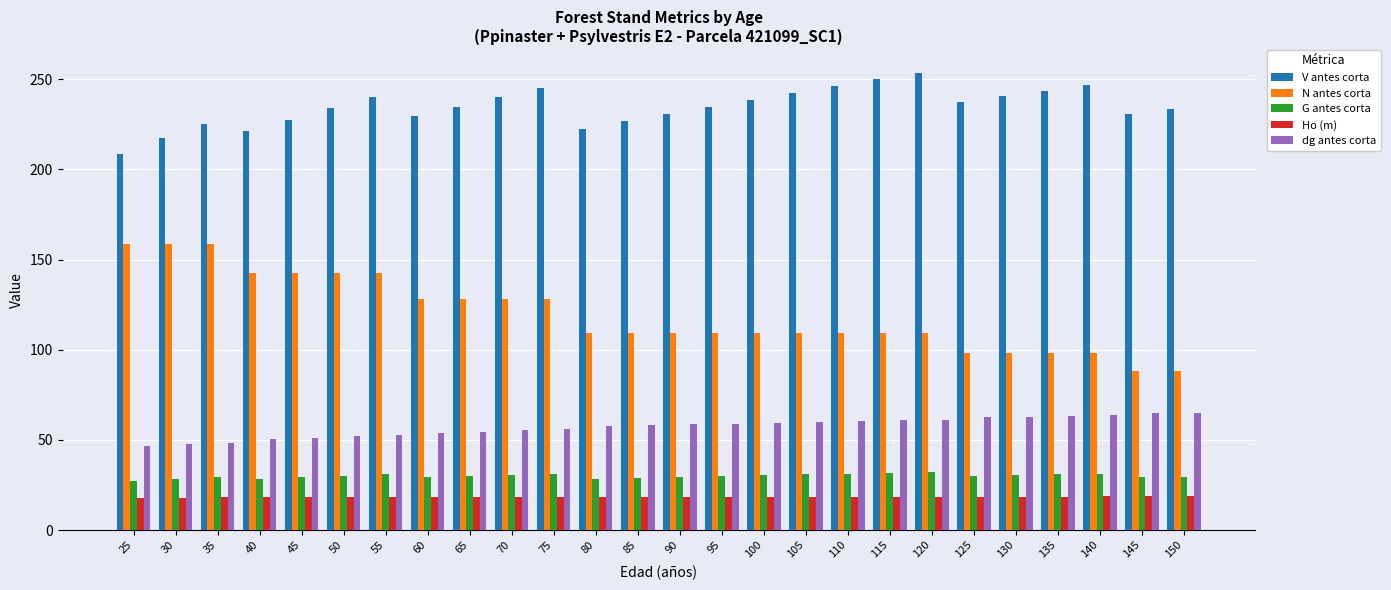

Is the value of V antes corta at 130 greater than the value of dg antes corta at 30?

Yes